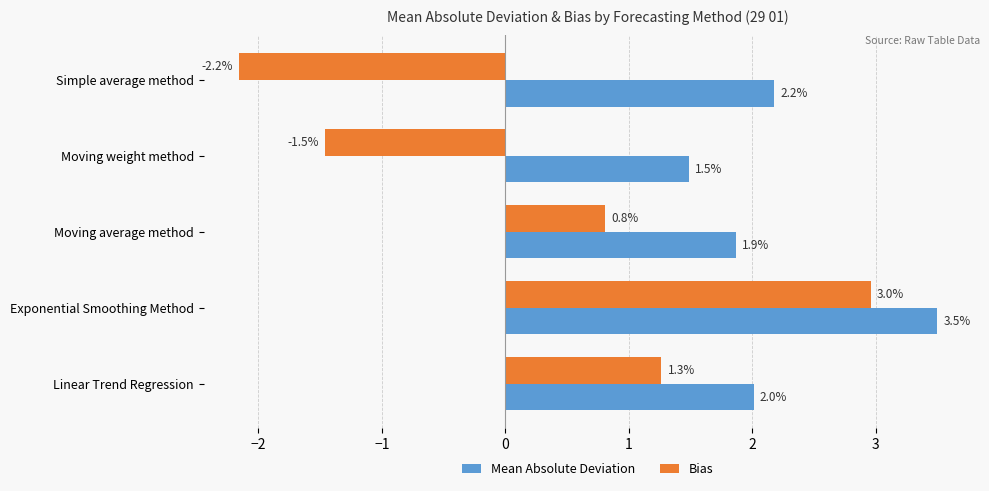

Between Simple average method and Linear Trend Regression, which series saw the biggest shift?

Bias